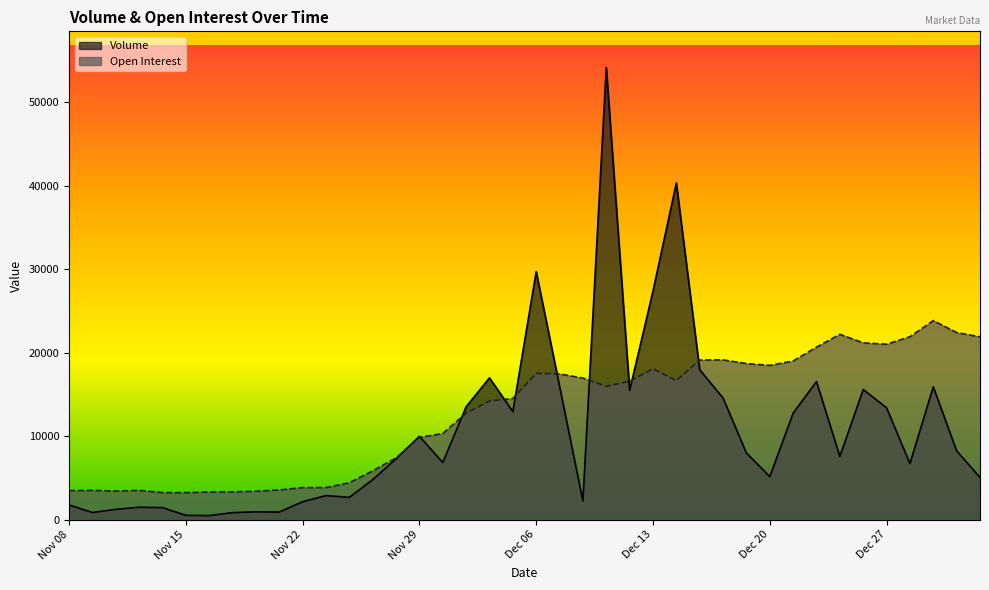

How many times do Open Interest and Volume cross each other?

10